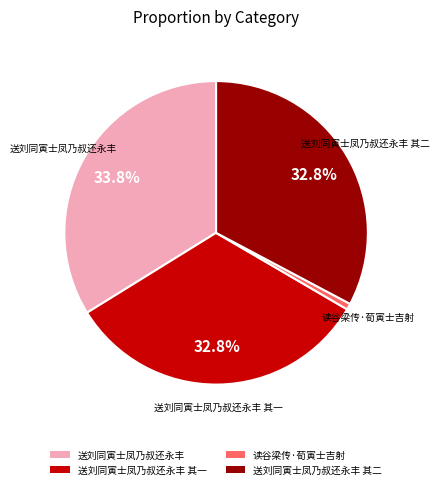

Is it true that 送刘同寅士凤乃叔还永丰 其二 is 33% of the pie?

True